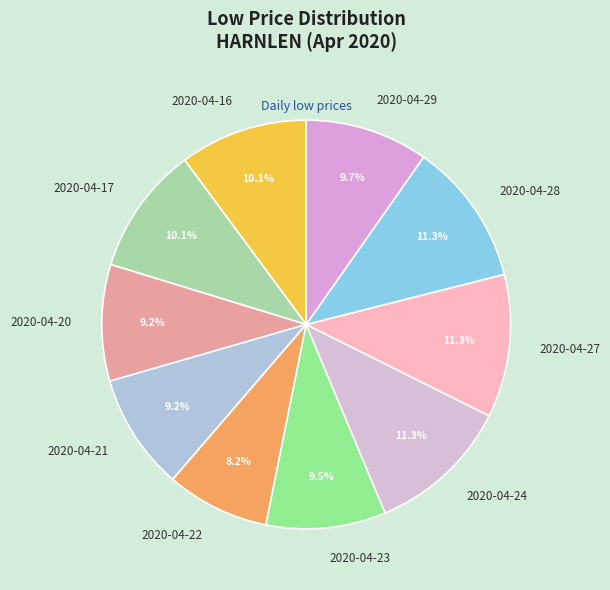

To the nearest percent, what is the average slice percentage?

10%